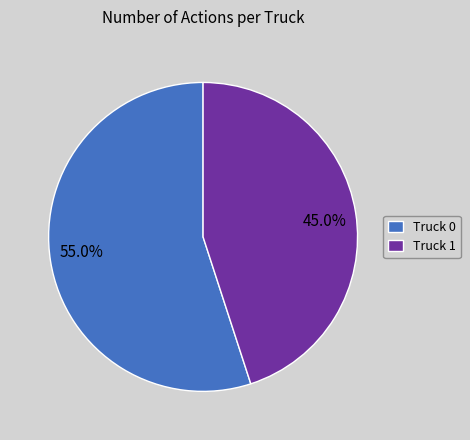

What percentage do Truck 1 and Truck 0 together represent?

100.0%